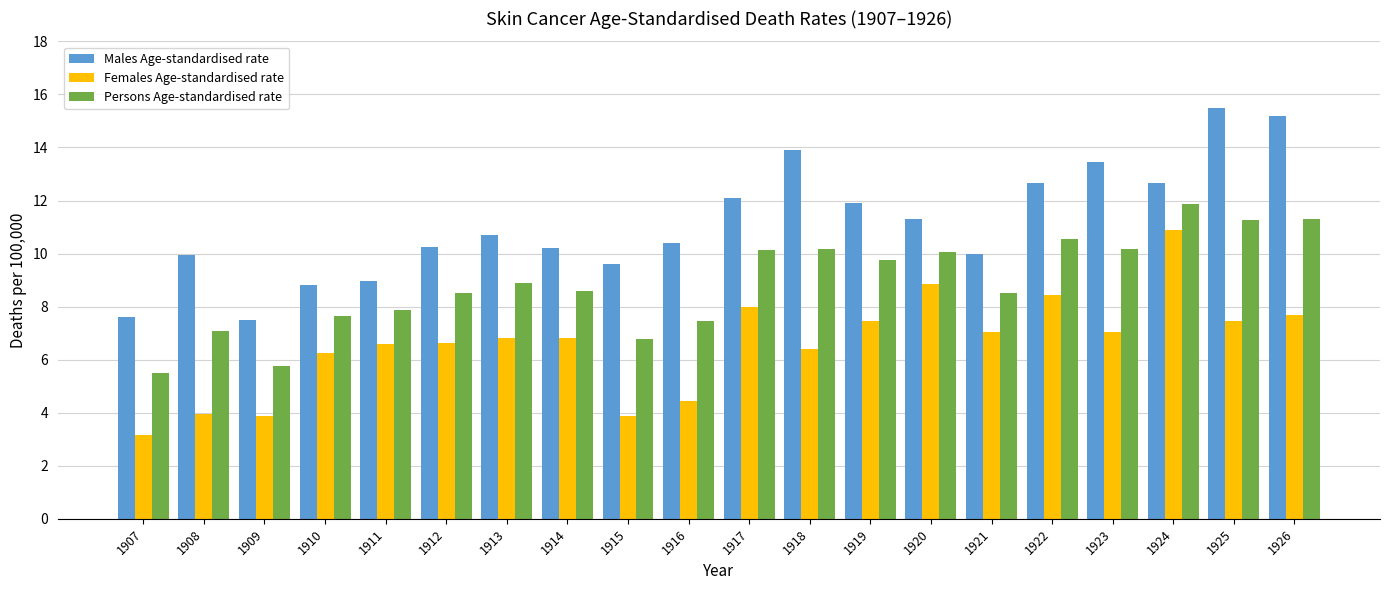

At how many categories does at least one series exceed 11?

9